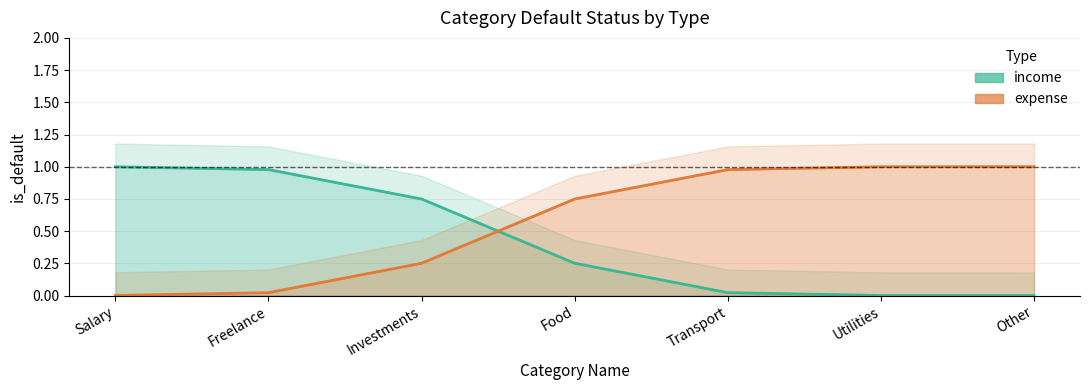

What is the difference between the expense values at Salary and Transport?

1